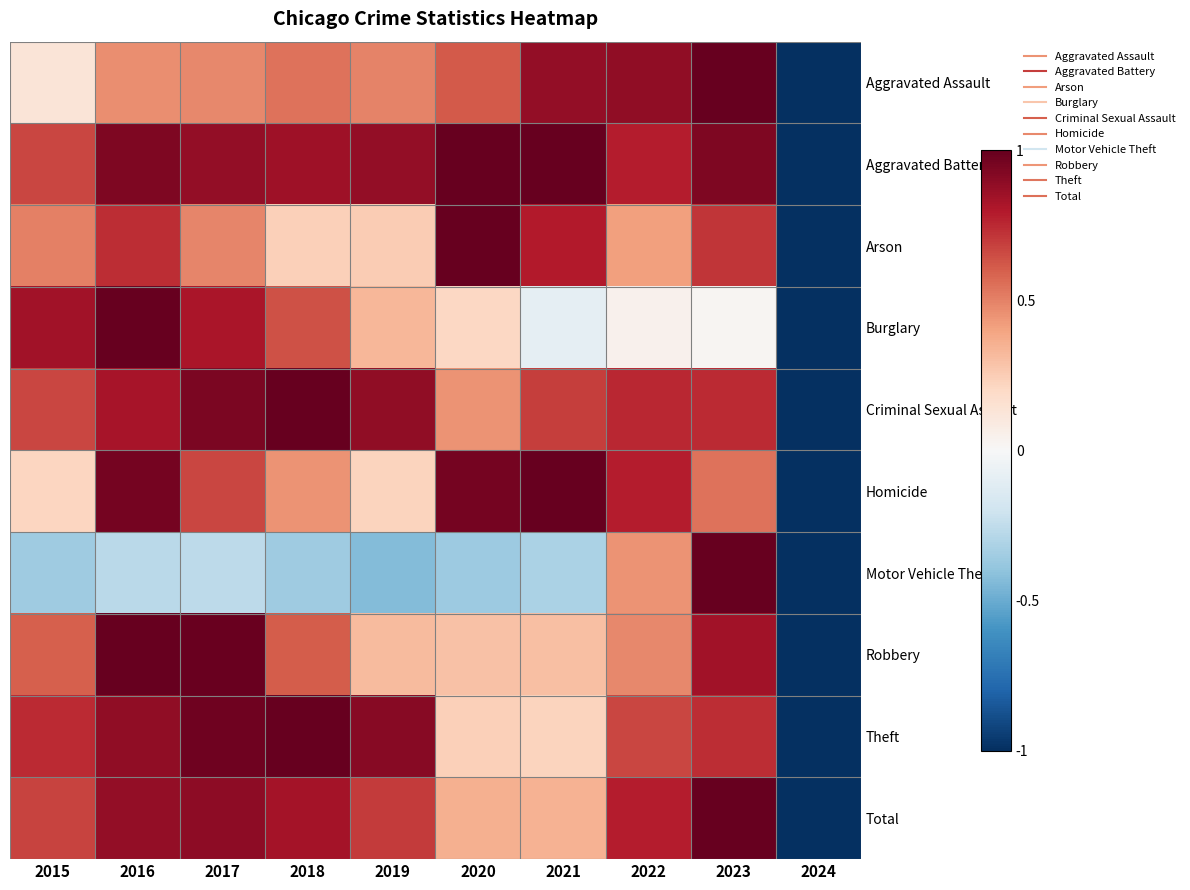

How many series are shown in this chart?

10